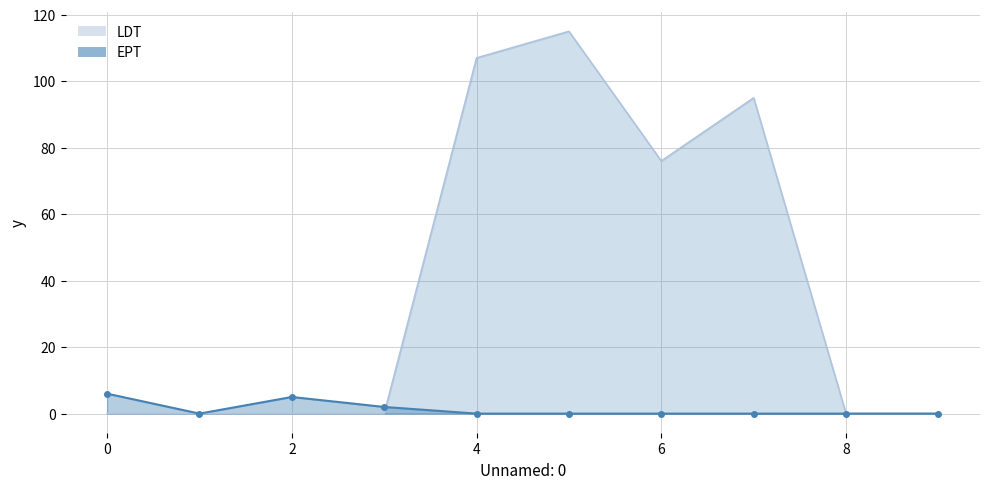

Reading right to left, transcribe all the data shown in this chart.

EPT: 0	0	0	0	0	0	2	5	0	6
LDT: 0	0	95	76	115	107	0	0	0	0